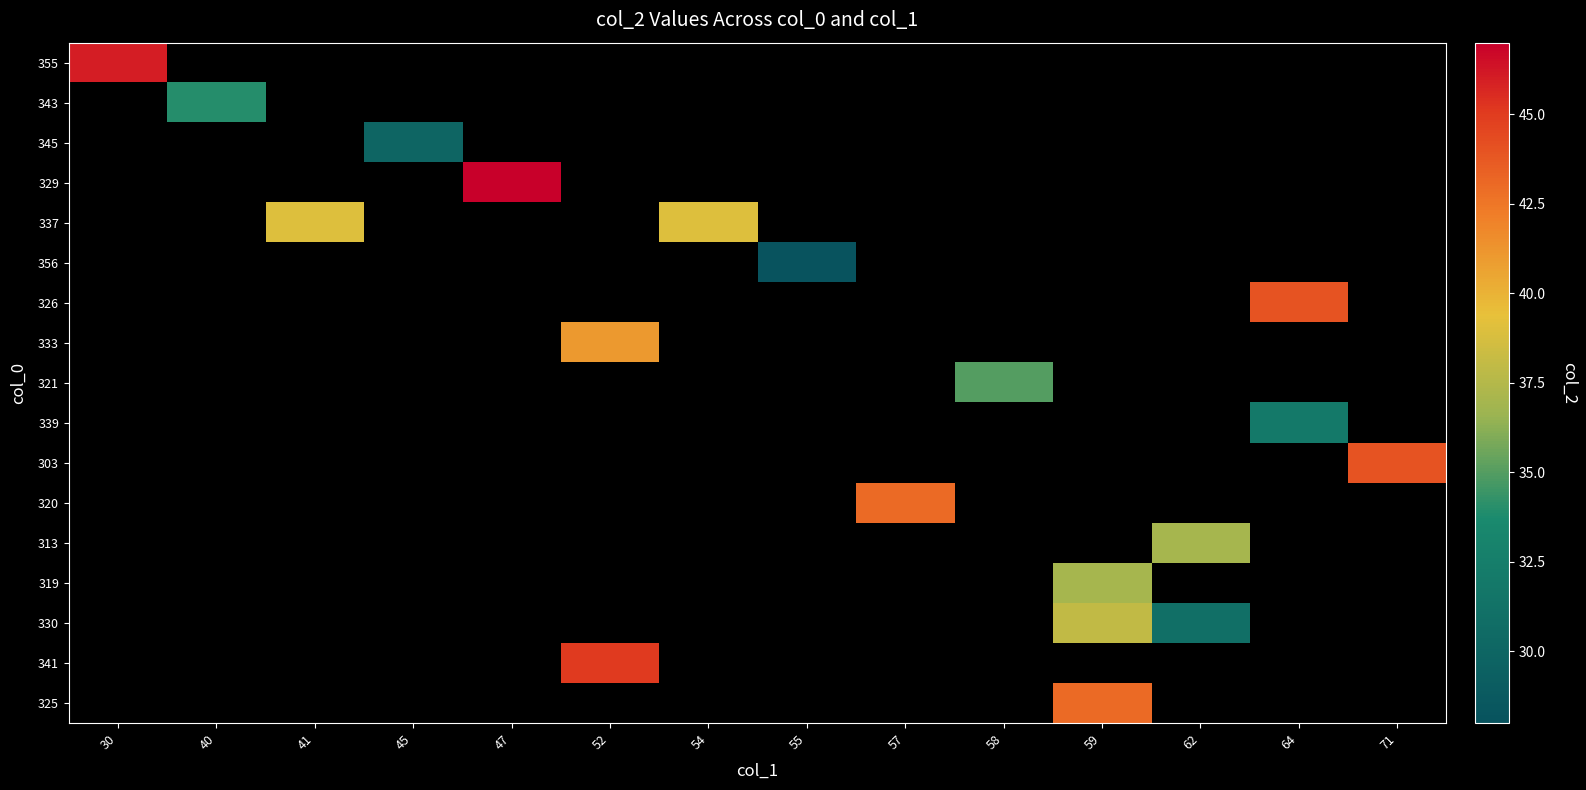

Which has a higher value, 30 or 64?

64